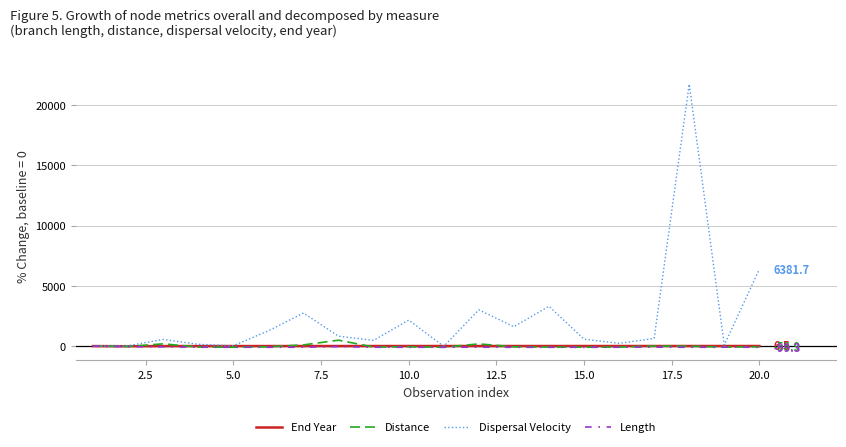

What is the highest value of the Distance series?

490.2